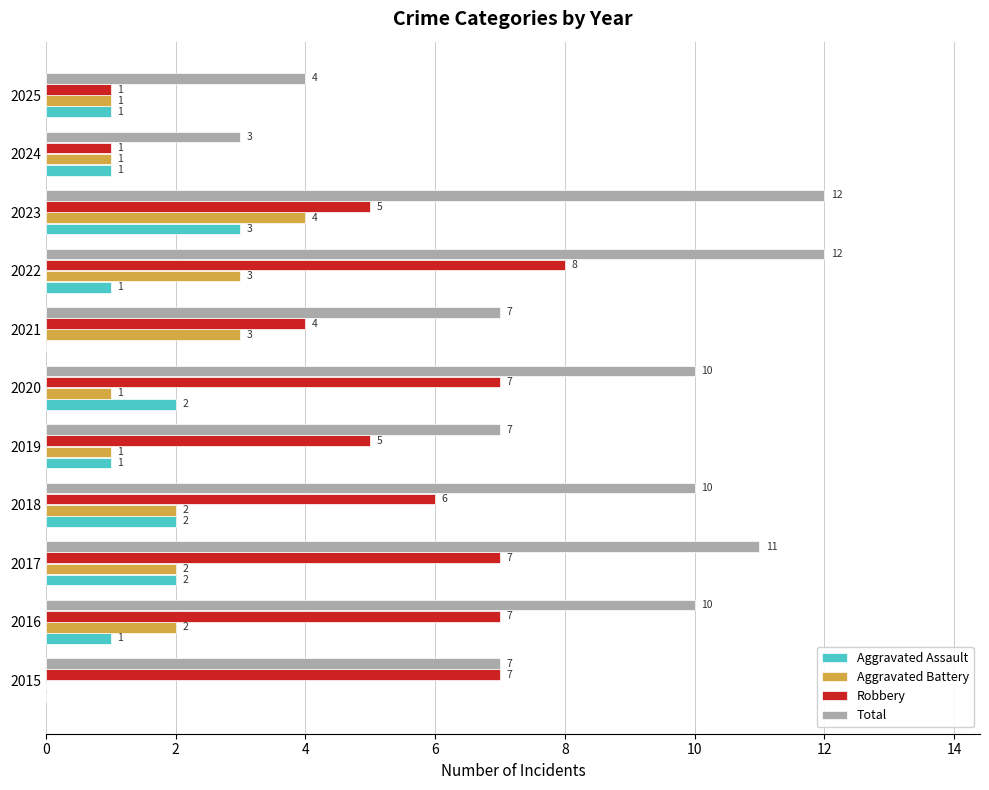

What is the maximum value for Aggravated Assault?

3